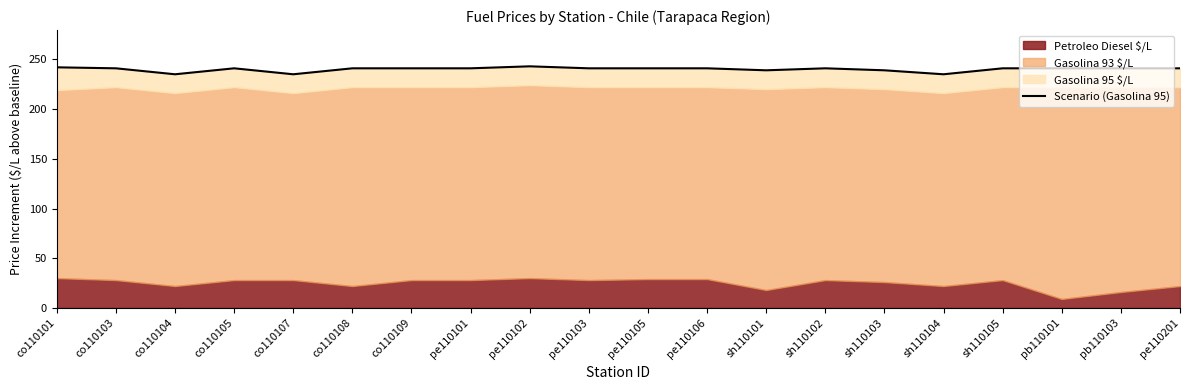

Rank the categories by value from highest to lowest.

pe110102, co110101, co110103, co110105, co110108, co110109, pe110101, pe110103, pe110105, pe110106, sh110102, sh110105, pb110101, pb110103, pe110201, sh110101, sh110103, co110104, co110107, sh110104